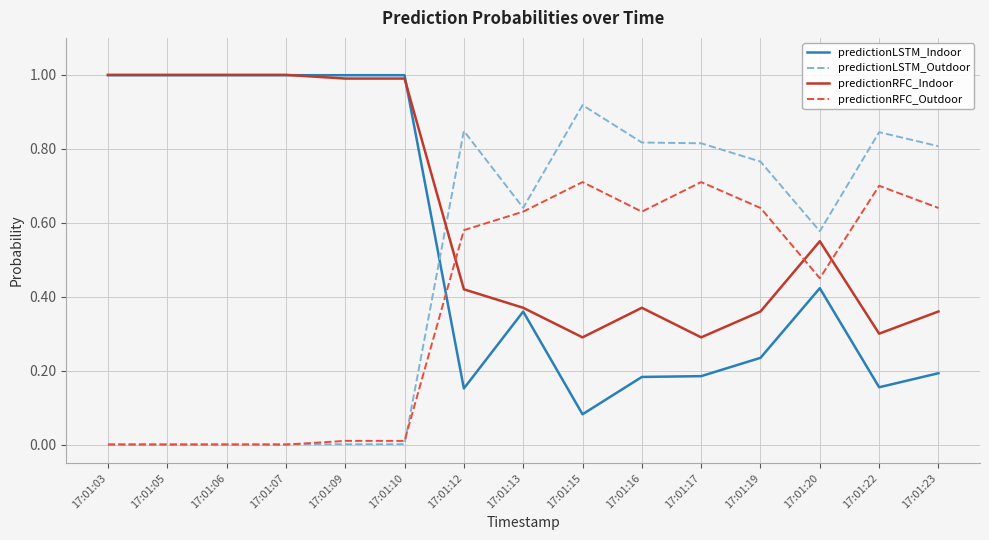

At 17:01:22, list the series in order from largest to smallest.

predictionLSTM_Outdoor, predictionRFC_Outdoor, predictionRFC_Indoor, predictionLSTM_Indoor